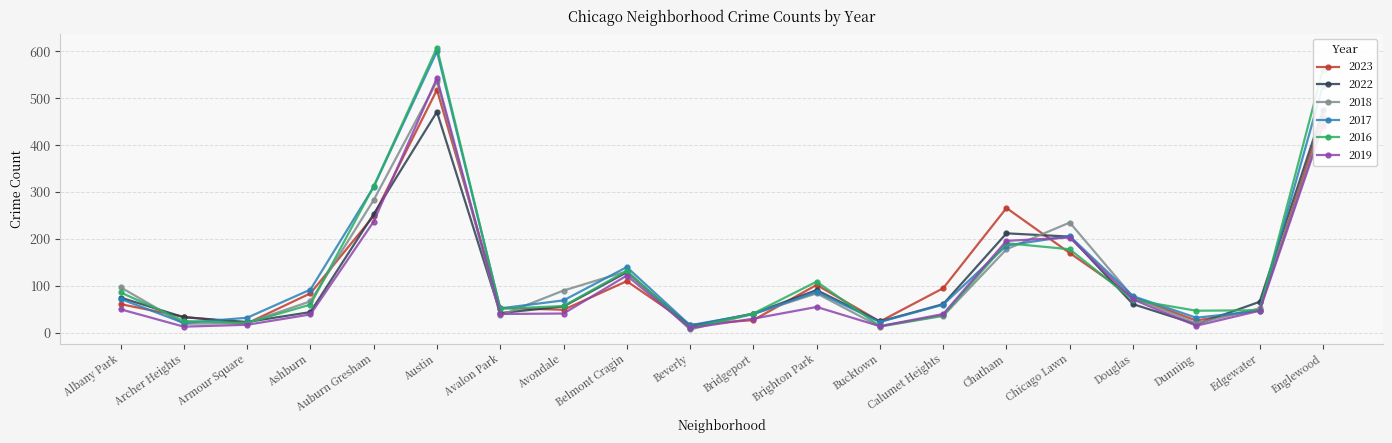

Does the chart display data point markers on the line(s)?

Yes